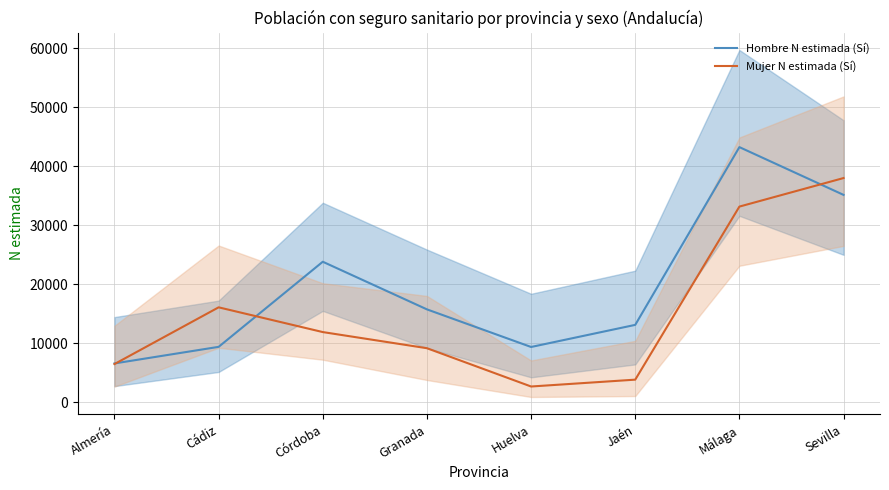

How many interior local valleys does the Mujer N estimada (Sí) series have?

1